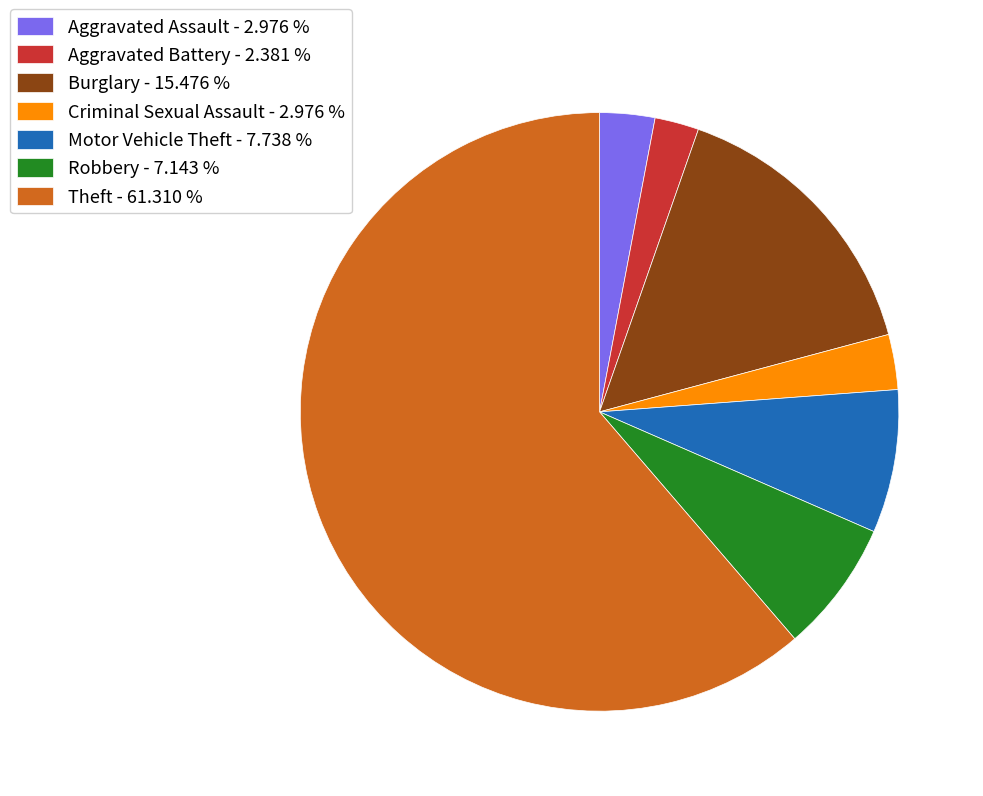

How many slices are in this pie chart?

7